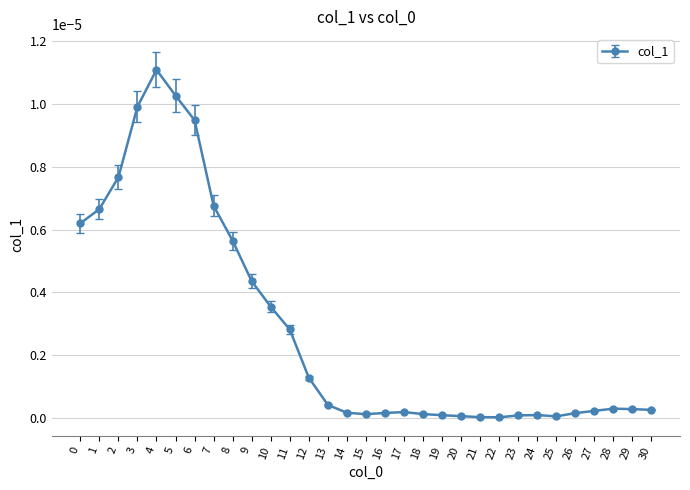

Which label corresponds to the largest value in the chart?

4